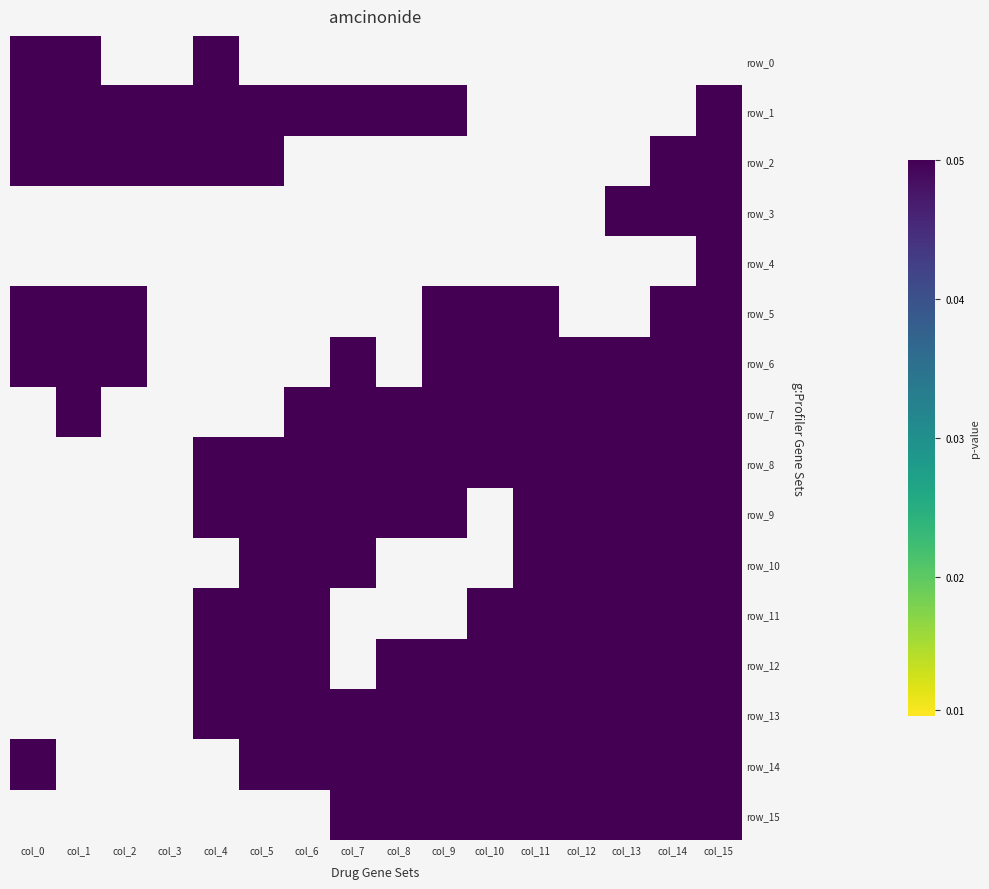

Which series has the widest spread of values?

row_0